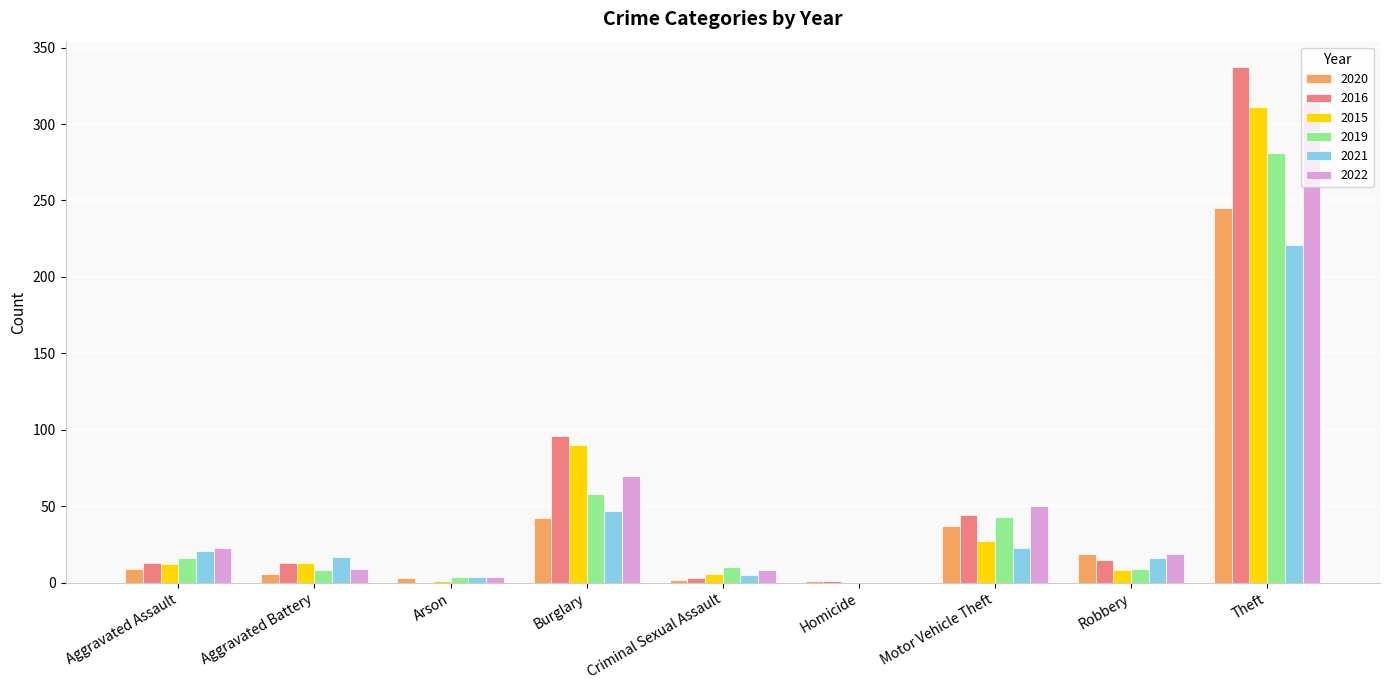

Between Aggravated Battery and Theft, which series saw the biggest shift?

2016